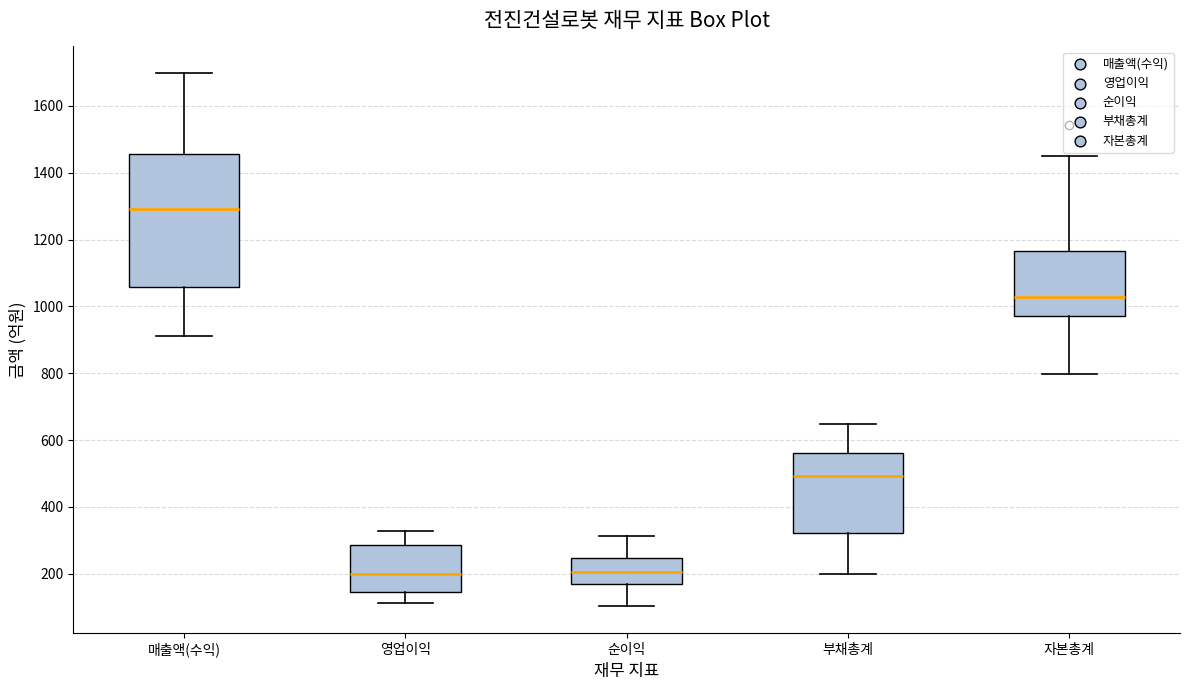

Which box has the highest median line?

매출액(수익)